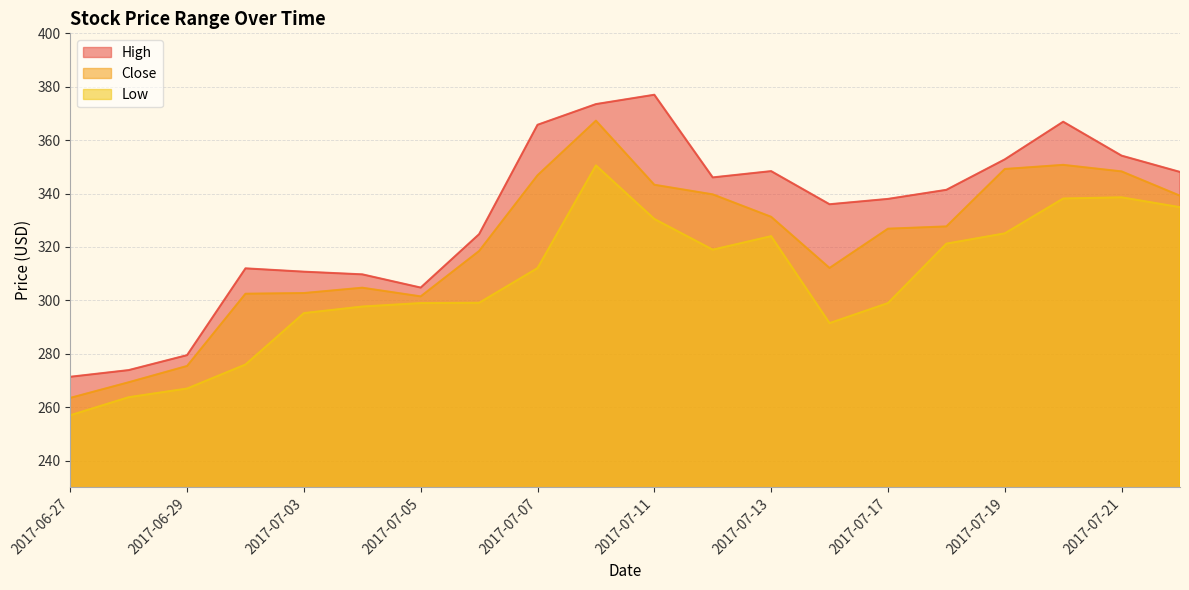

Read the Low value at 2017-07-18.

321.2